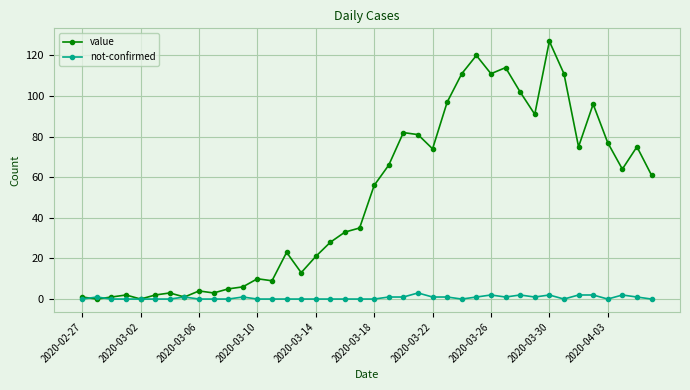

Which series has the widest spread of values?

value